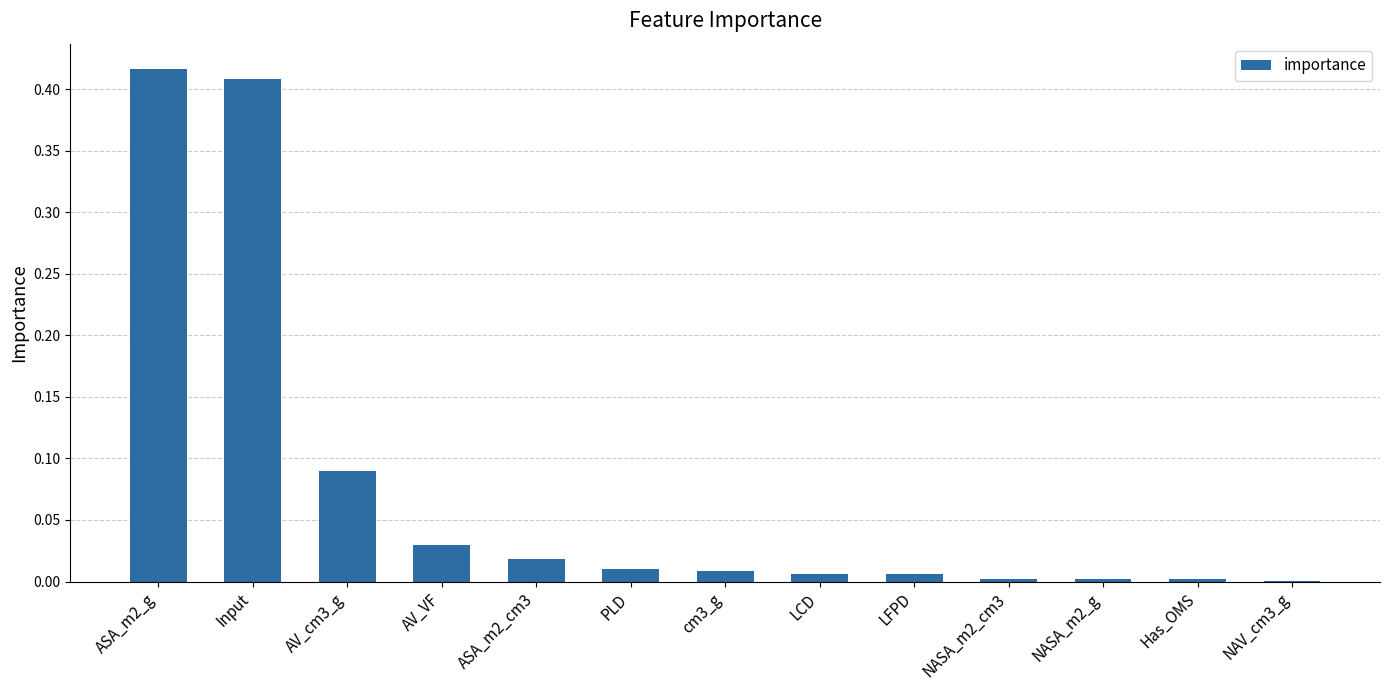

Is it true that the value at PLD is 0.0?

True